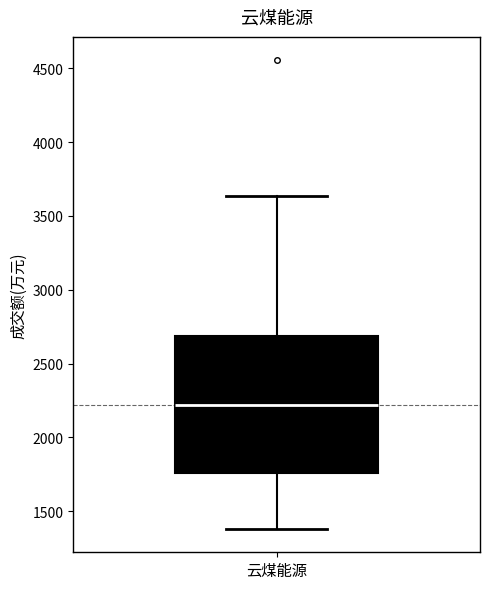

Read this box plot against the y-axis: the position of the median line, the range covered by the box, and the ends of both whiskers. The values are not printed on the chart, so give them approximately, as read against the axis.

median 2200, box 1750 to 2700, whiskers 1400 to 3650